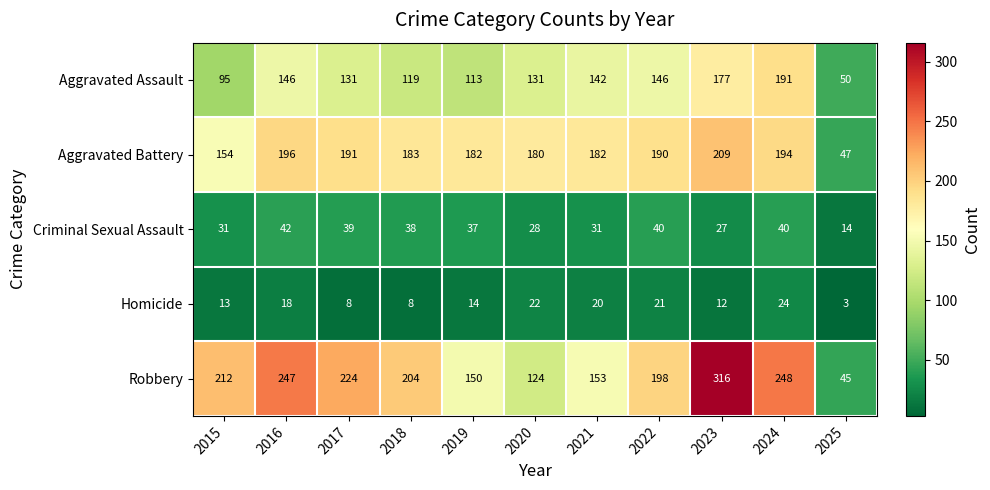

What is the sum of all Aggravated Battery values?

1908